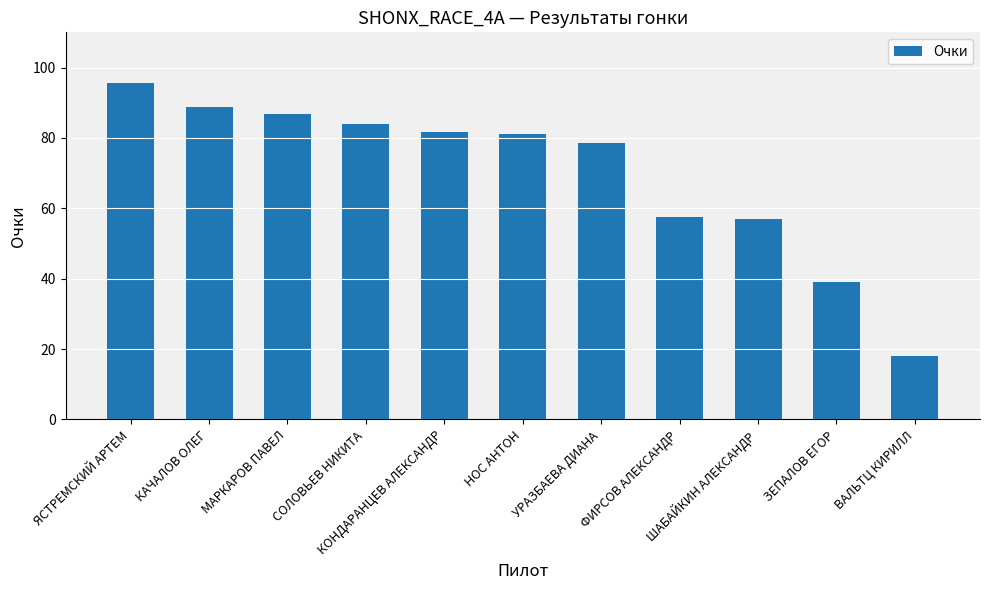

Count the number of data series in this chart.

1